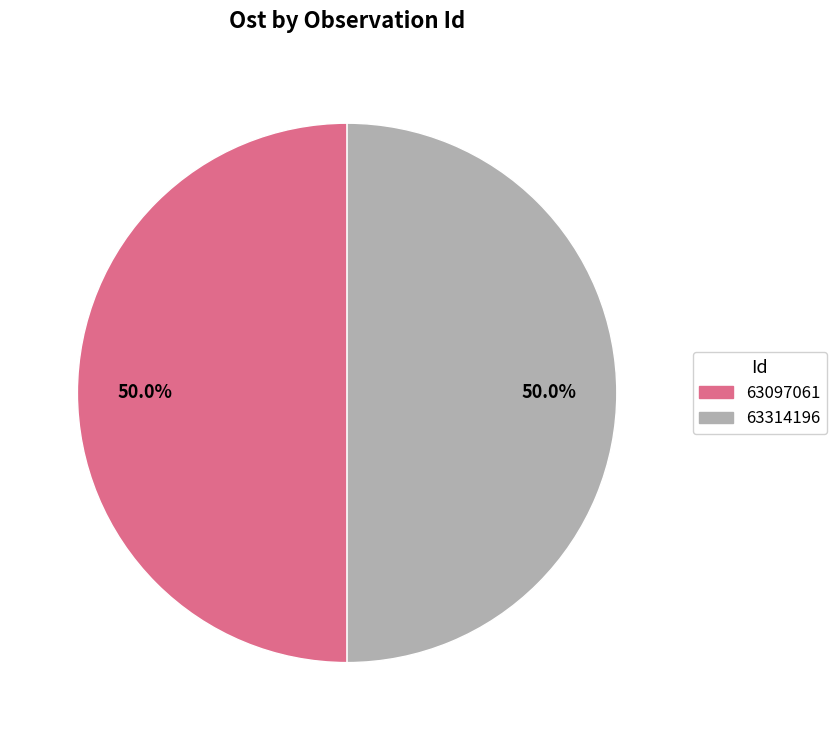

Count the number of slices in the pie.

2